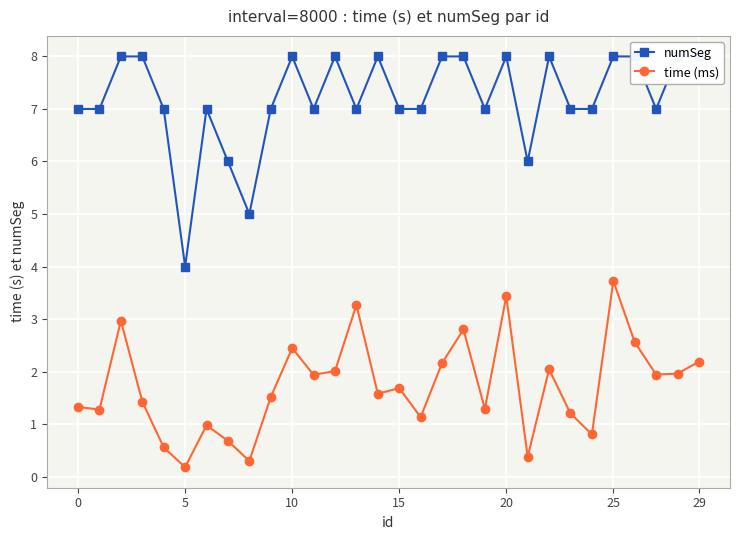

What is the sum of the numSeg values at 29 and 25?

15.0